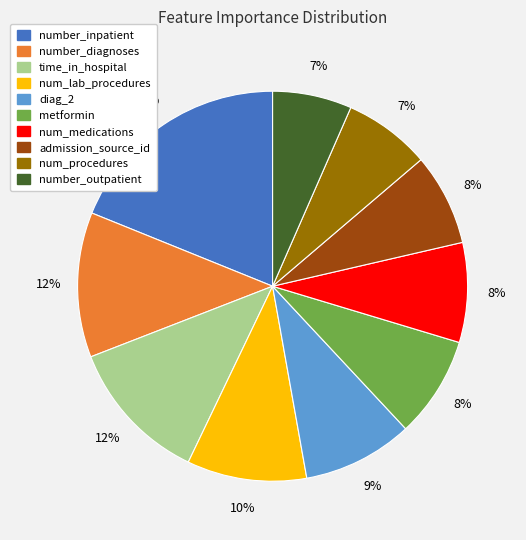

To the nearest percent, what is the difference between the diag_2 and time_in_hospital slice percentages?

3%